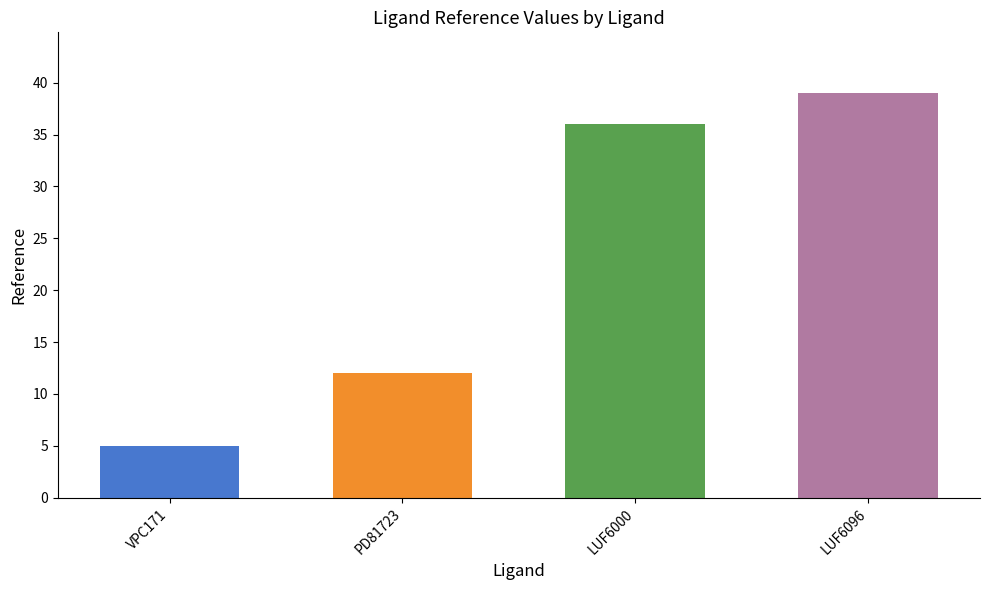

What is the change in value from VPC171 to LUF6000?

+31